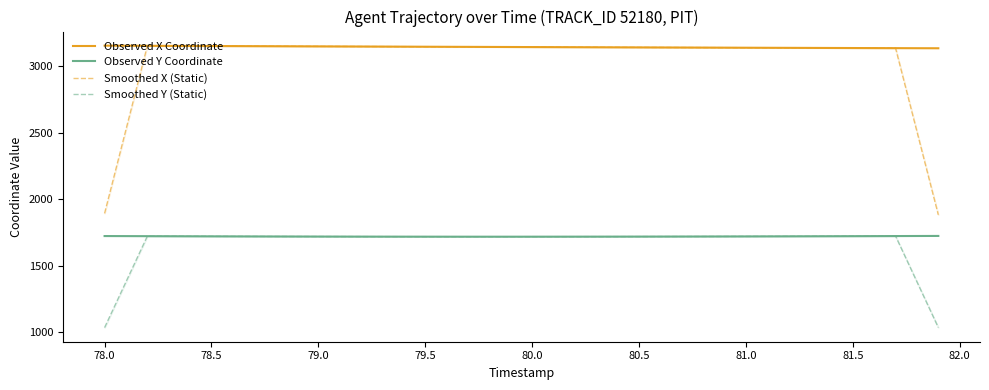

Reading left to right, list all the values displayed in this chart.

Observed X Coordinate: 3156.1	3155.5	3154.9	3154.3	3153.8	3153.2	3152.7	3152.2	3151.6	3151.1	3150.6	3150.0	3149.5	3149.0	3148.4	3147.9	3147.4	3146.9	3146.4	3145.9	3145.4	3144.8	3144.3	3143.8	3143.3	3142.8	3142.4	3141.9	3141.4	3140.9	3140.4	3140.0	3139.5	3139.1	3138.6	3138.1	3137.7	3137.2	3136.8	3136.3
Observed Y Coordinate: 1722.3	1721.8	1721.3	1720.9	1720.5	1720.1	1719.7	1719.3	1719.0	1718.7	1718.5	1718.2	1718.0	1717.8	1717.7	1717.5	1717.4	1717.4	1717.4	1717.4	1717.4	1717.5	1717.6	1717.8	1717.9	1718.1	1718.4	1718.6	1718.9	1719.2	1719.5	1719.8	1720.2	1720.6	1721.0	1721.4	1721.8	1722.2	1722.7	1723.1
Smoothed X (Static): 1893.3	2524.2	3154.9	3154.4	3153.8	3153.2	3152.7	3152.2	3151.6	3151.1	3150.6	3150.0	3149.5	3149.0	3148.5	3147.9	3147.4	3146.9	3146.4	3145.9	3145.4	3144.9	3144.3	3143.8	3143.3	3142.9	3142.4	3141.9	3141.4	3140.9	3140.5	3140.0	3139.5	3139.1	3138.6	3138.1	3137.7	3137.2	2509.6	1882.1
Smoothed Y (Static): 1033.1	1377.3	1721.4	1720.9	1720.5	1720.1	1719.7	1719.4	1719.1	1718.8	1718.5	1718.2	1718.0	1717.8	1717.7	1717.6	1717.5	1717.4	1717.4	1717.4	1717.5	1717.5	1717.7	1717.8	1718.0	1718.2	1718.4	1718.6	1718.9	1719.2	1719.5	1719.9	1720.2	1720.6	1721.0	1721.4	1721.8	1722.2	1378.0	1033.6